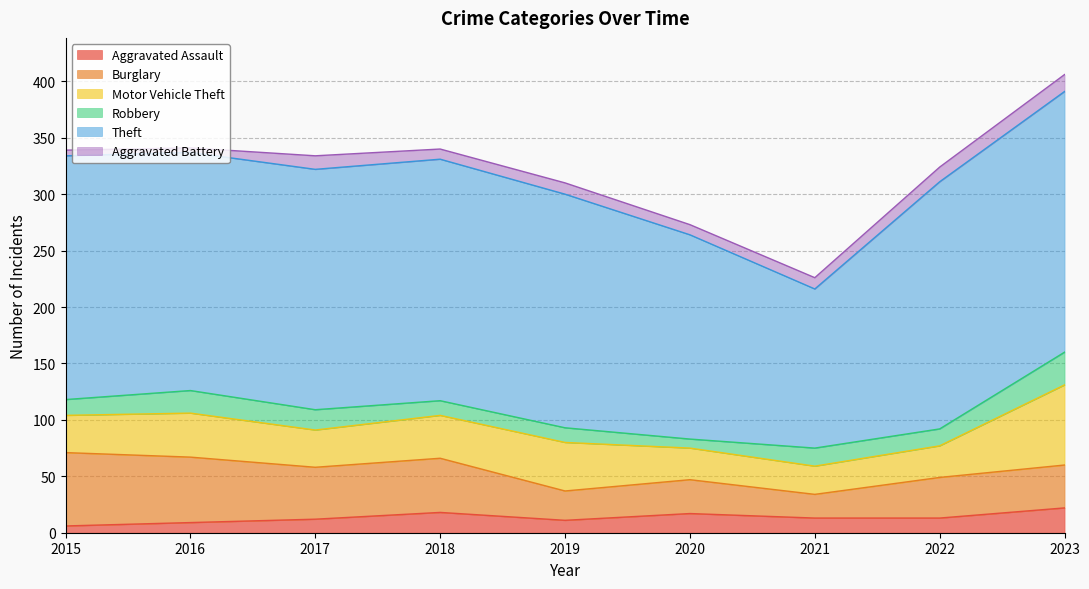

True or false: Aggravated Battery and Theft intersect in this chart.

False